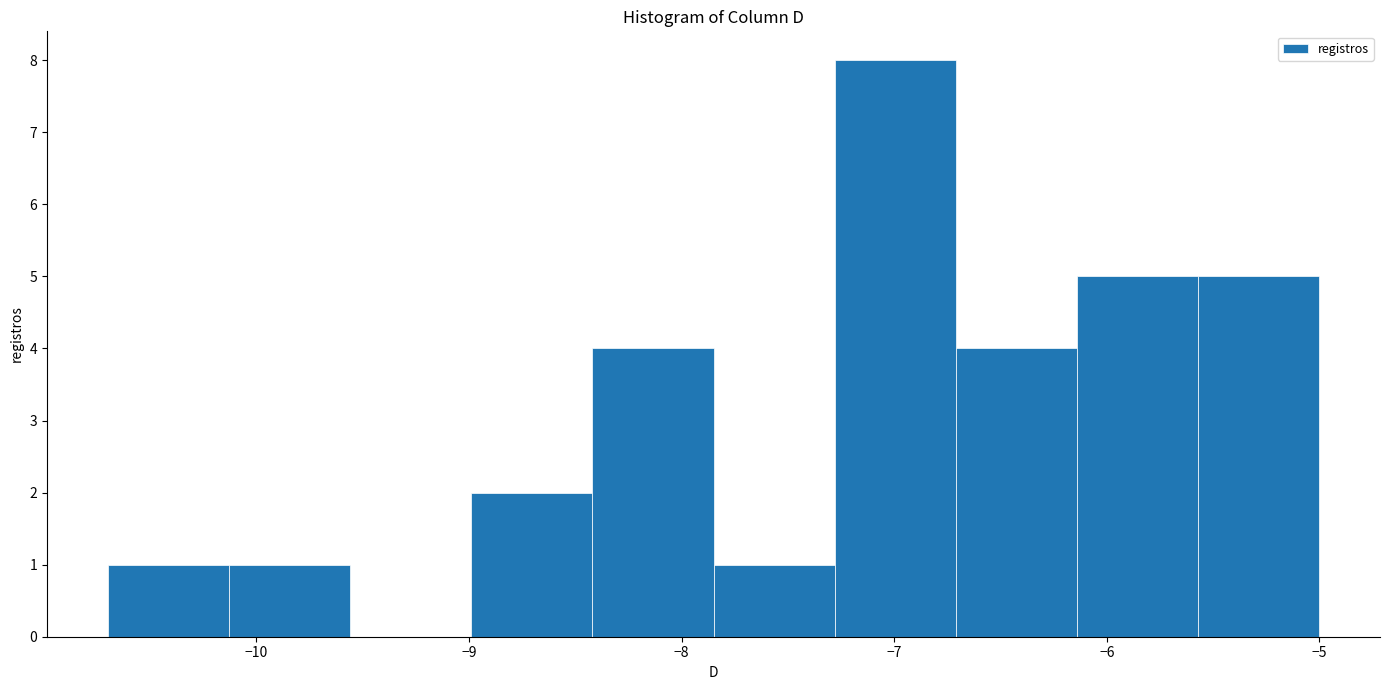

What is the height of the bar covering -6.71 to -6.14 on the x-axis? Neither the bar edges nor the heights are printed on the chart, so give them approximately, as read against the axes.

4